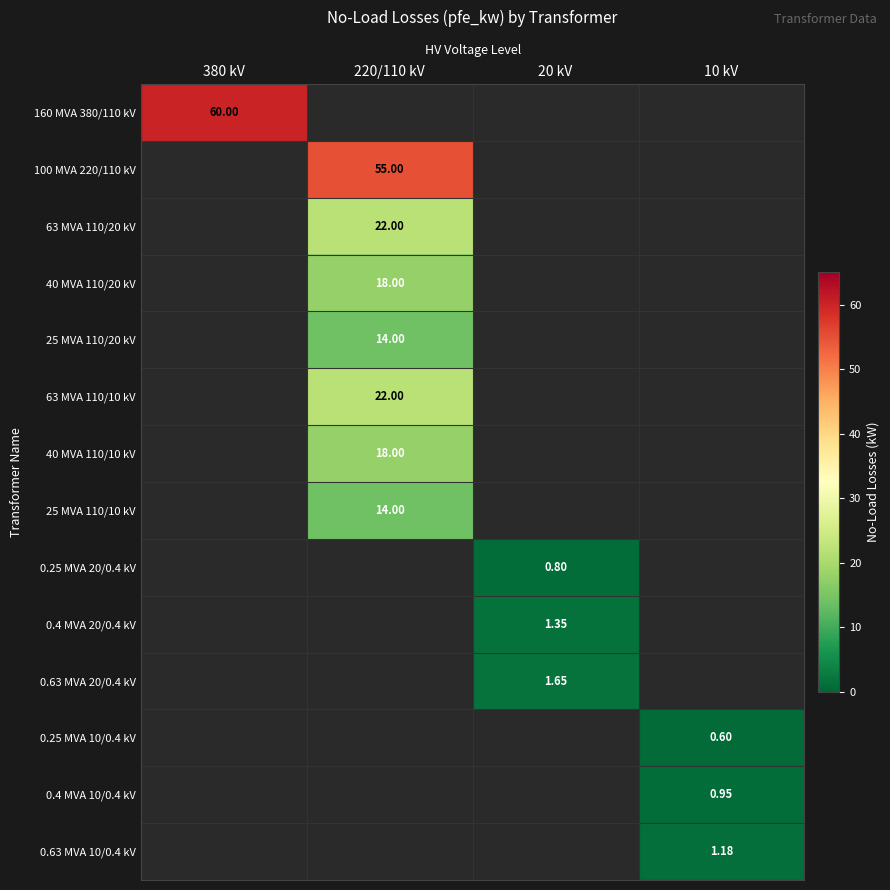

At which category does the chart reach its peak across all series?

380 kV